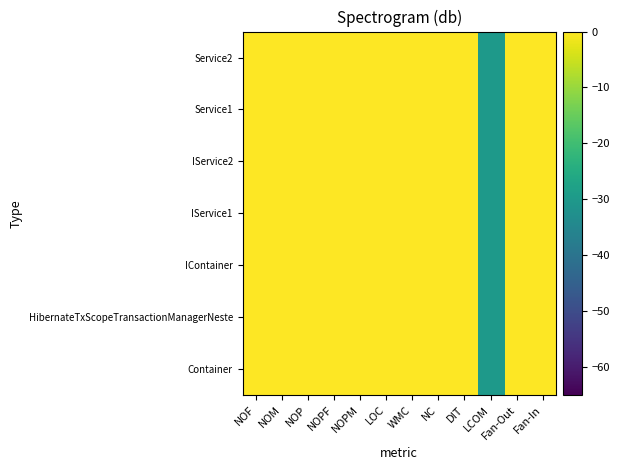

Reading left to right, transcribe all the data shown in this chart.

Container: NOF=0	NOM=0	NOP=0	NOPF=0	NOPM=0	LOC=0	WMC=0	NC=0	DIT=0	LCOM=-30	Fan-Out=0	Fan-In=0
HibernateTxScopeTransactionManagerNeste: NOF=0	NOM=0	NOP=0	NOPF=0	NOPM=0	LOC=0	WMC=0	NC=0	DIT=0	LCOM=-30	Fan-Out=0	Fan-In=0
IContainer: NOF=0	NOM=0	NOP=0	NOPF=0	NOPM=0	LOC=0	WMC=0	NC=0	DIT=0	LCOM=-30	Fan-Out=0	Fan-In=0
IService1: NOF=0	NOM=0	NOP=0	NOPF=0	NOPM=0	LOC=0	WMC=0	NC=0	DIT=0	LCOM=-30	Fan-Out=0	Fan-In=0
IService2: NOF=0	NOM=0	NOP=0	NOPF=0	NOPM=0	LOC=0	WMC=0	NC=0	DIT=0	LCOM=-30	Fan-Out=0	Fan-In=0
Service1: NOF=0	NOM=0	NOP=0	NOPF=0	NOPM=0	LOC=0	WMC=0	NC=0	DIT=0	LCOM=-30	Fan-Out=0	Fan-In=0
Service2: NOF=0	NOM=0	NOP=0	NOPF=0	NOPM=0	LOC=0	WMC=0	NC=0	DIT=0	LCOM=-30	Fan-Out=0	Fan-In=0